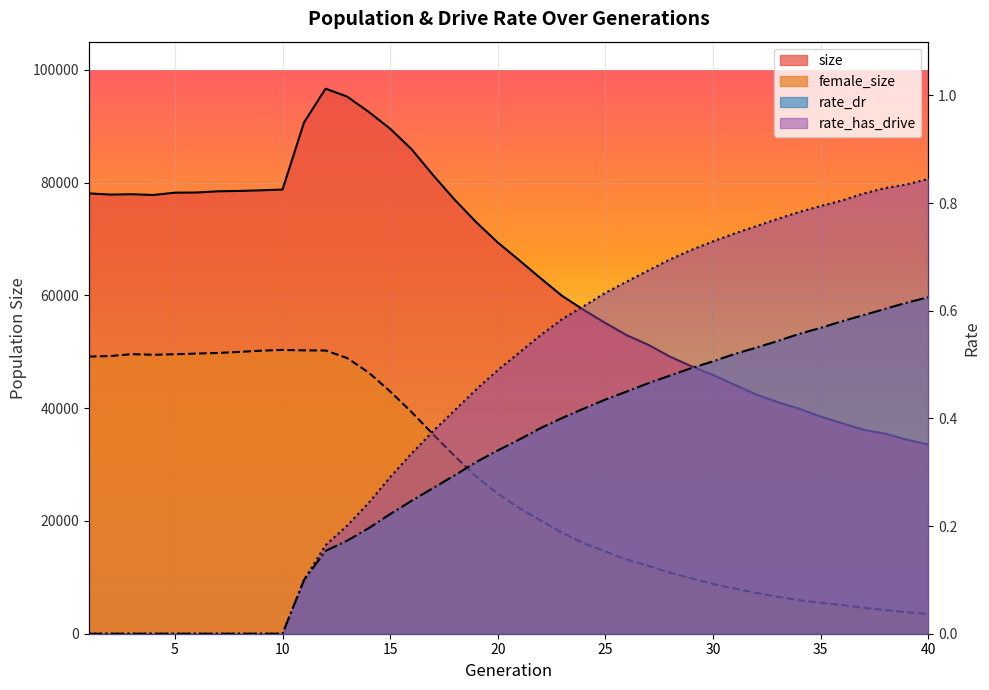

Reading left to right, transcribe all the data shown in this chart.

size: 1=78094.0	2=77881.0	3=77942.0	4=77809.0	5=78217.0	6=78246.0	7=78465.0	8=78529.0	9=78638.0	10=78778.0	11=90681.0	12=96662.0	13=95255.0	14=92559.0	15=89561.0	16=85905.0	17=81303.0	18=76947.0	19=72976.0	20=69375.0	21=66222.0	22=63004.0	23=59880.0	24=57406.0	25=55098.0	26=52930.0	27=51215.0	28=49135.0	29=47421.0	30=45888.0	31=44158.0	32=42431.0	33=41068.0	34=39904.0	35=38507.0	36=37315.0	37=36160.0	38=35475.0	39=34410.0	40=33563.0
female_size: 1=49150.0	2=49241.0	3=49581.0	4=49472.0	5=49562.0	6=49687.0	7=49790.0	8=49983.0	9=50199.0	10=50332.0	11=50251.0	12=50226.0	13=48895.0	14=46320.0	15=42972.0	16=39289.0	17=35341.0	18=31500.0	19=27845.0	20=24837.0	21=22281.0	22=20054.0	23=17888.0	24=16050.0	25=14567.0	26=13129.0	27=12010.0	28=10839.0	29=9810.0	30=8829.0	31=8007.0	32=7236.0	33=6551.0	34=5956.0	35=5494.0	36=5088.0	37=4590.0	38=4195.0	39=3815.0	40=3506.0
rate_dr: 1=0.0	2=0.0	3=0.0	4=0.0	5=0.0	6=0.0	7=0.0	8=0.0	9=0.0	10=0.0	11=0.1	12=0.2	13=0.2	14=0.2	15=0.2	16=0.2	17=0.3	18=0.3	19=0.3	20=0.3	21=0.4	22=0.4	23=0.4	24=0.4	25=0.4	26=0.5	27=0.5	28=0.5	29=0.5	30=0.5	31=0.5	32=0.5	33=0.5	34=0.6	35=0.6	36=0.6	37=0.6	38=0.6	39=0.6	40=0.6
rate_has_drive: 1=0.0	2=0.0	3=0.0	4=0.0	5=0.0	6=0.0	7=0.0	8=0.0	9=0.0	10=0.0	11=0.1	12=0.2	13=0.2	14=0.2	15=0.3	16=0.3	17=0.4	18=0.4	19=0.5	20=0.5	21=0.5	22=0.6	23=0.6	24=0.6	25=0.6	26=0.7	27=0.7	28=0.7	29=0.7	30=0.7	31=0.7	32=0.8	33=0.8	34=0.8	35=0.8	36=0.8	37=0.8	38=0.8	39=0.8	40=0.8